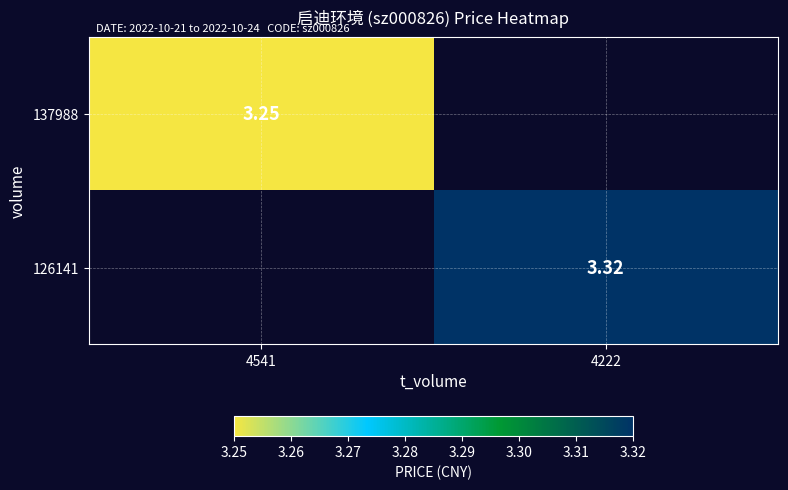

How many data points in 137988 are less than 3?

1